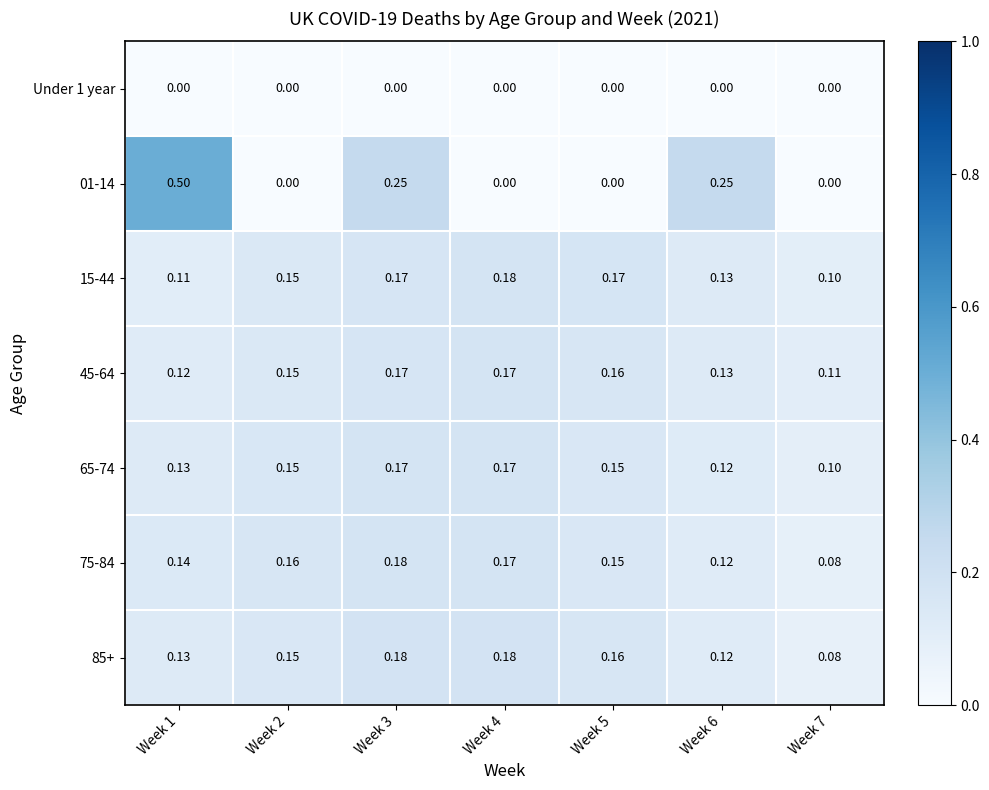

How many data points does each series have?

7